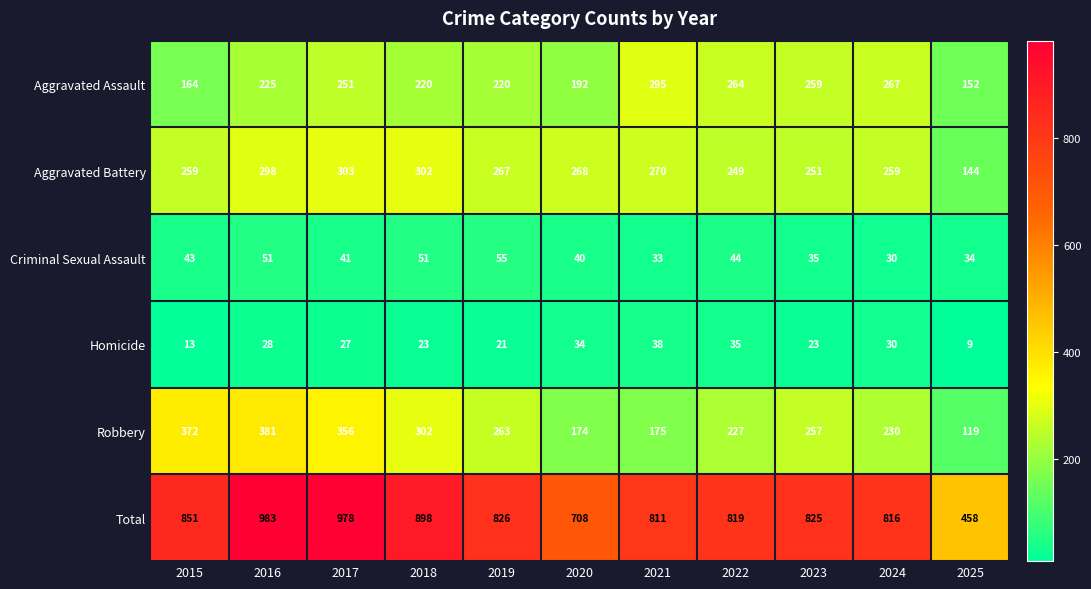

What is the maximum value shown in the chart?

983